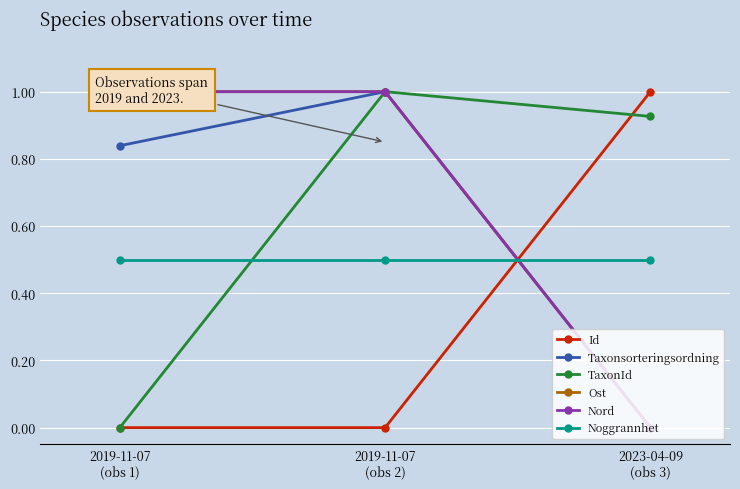

What is the sum of all Ost values?

2.0